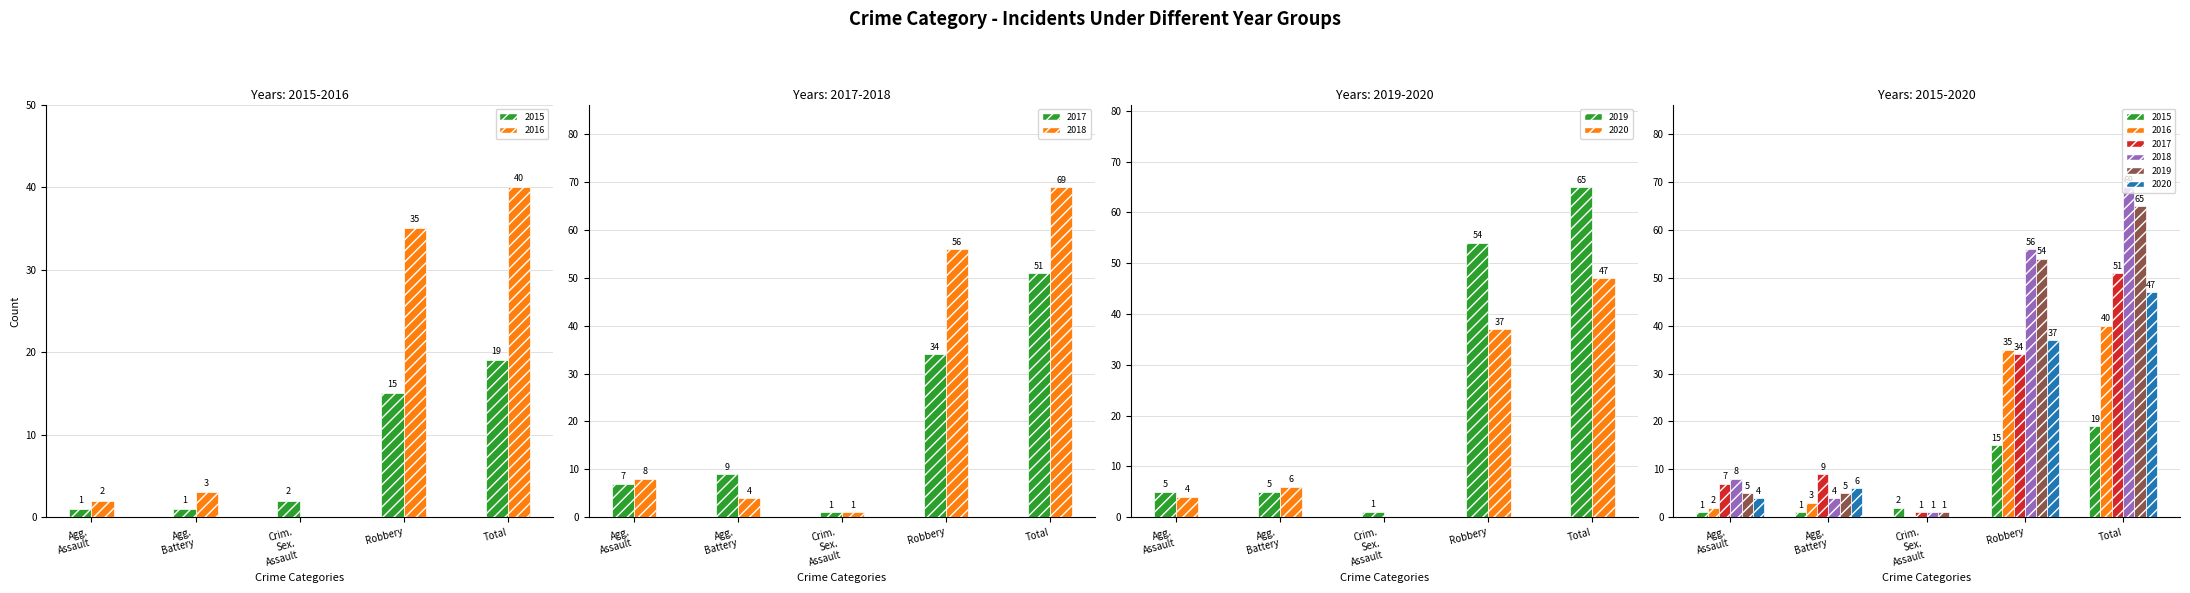

What is the sum of all 2015 values?

38